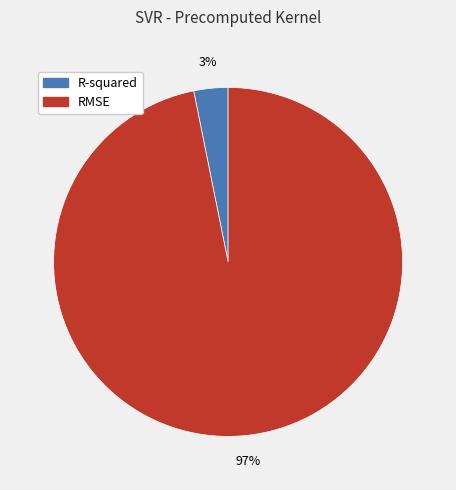

Is there any slice that represents more than half of the pie?

Yes